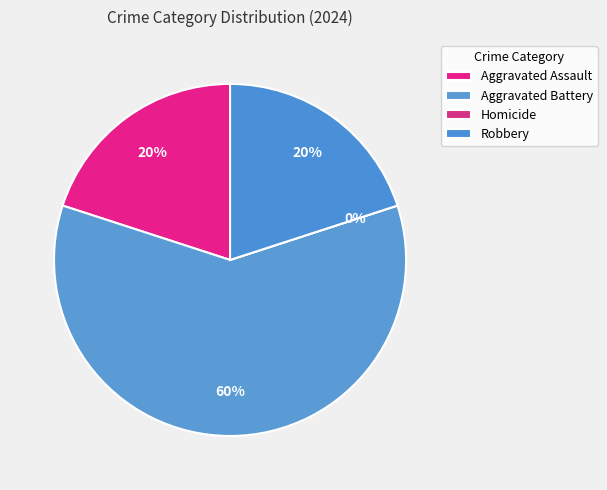

Count the number of slices in the pie.

4